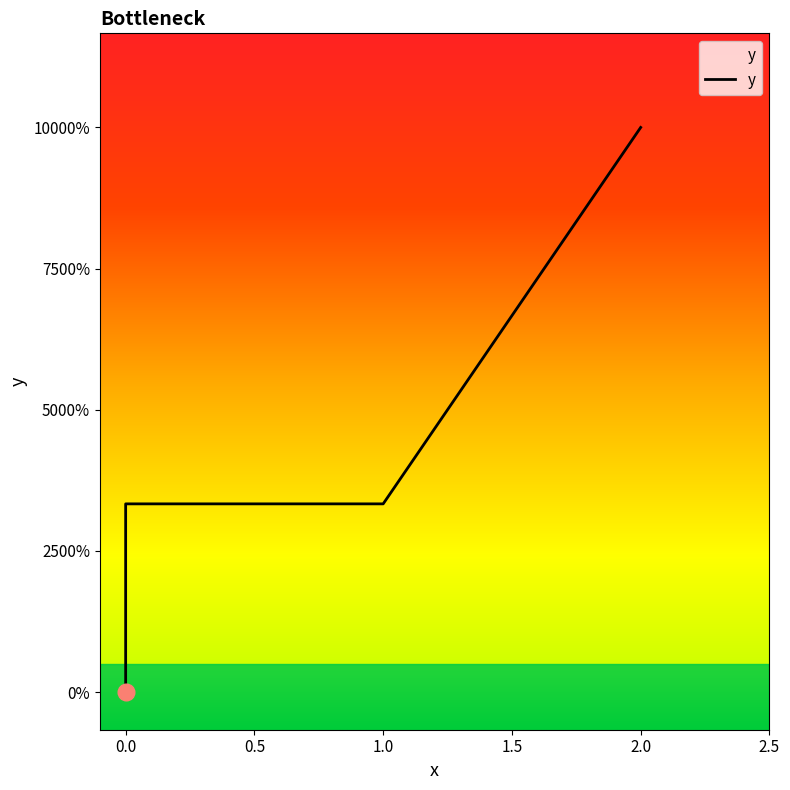

Rank the categories by value from lowest to highest.

0, 0, 1, 2